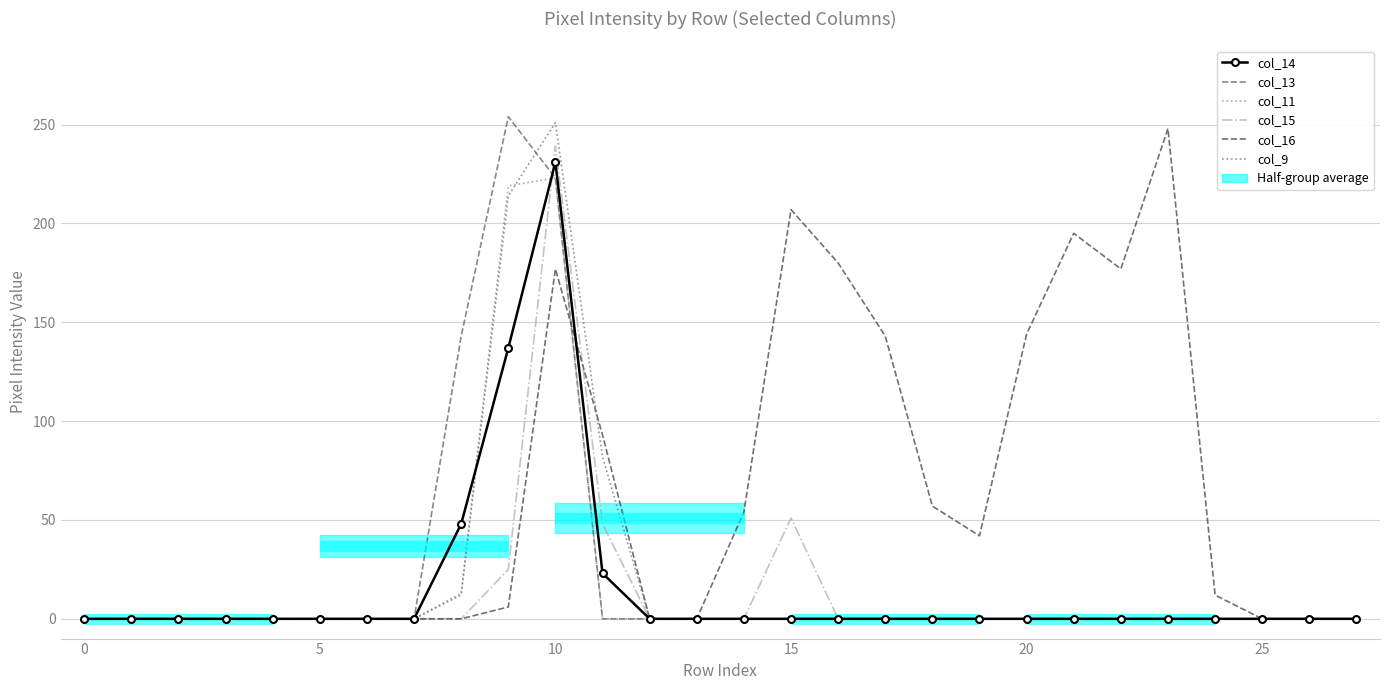

Which series has the largest range (max minus min)?

col_13